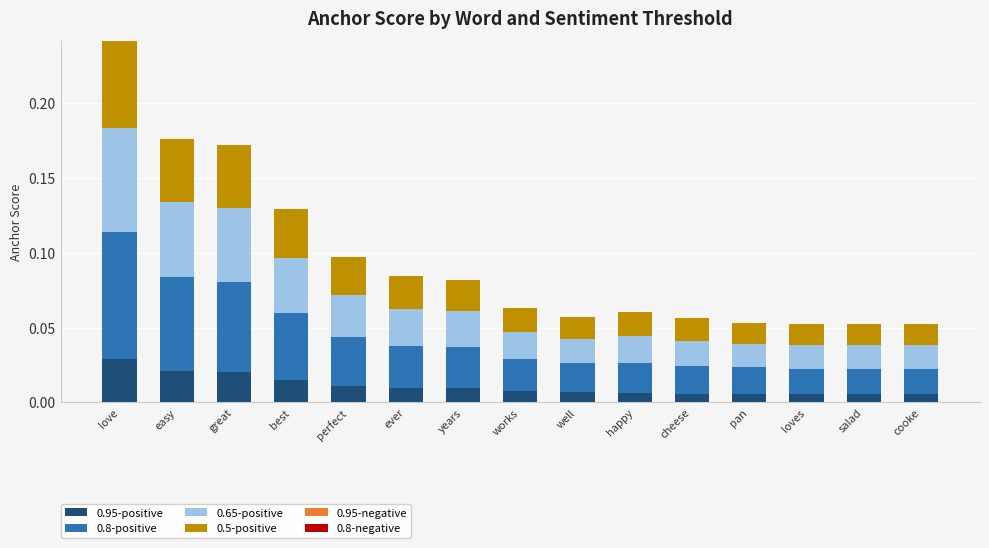

Which category has the highest value in the 0.95-positive series?

love